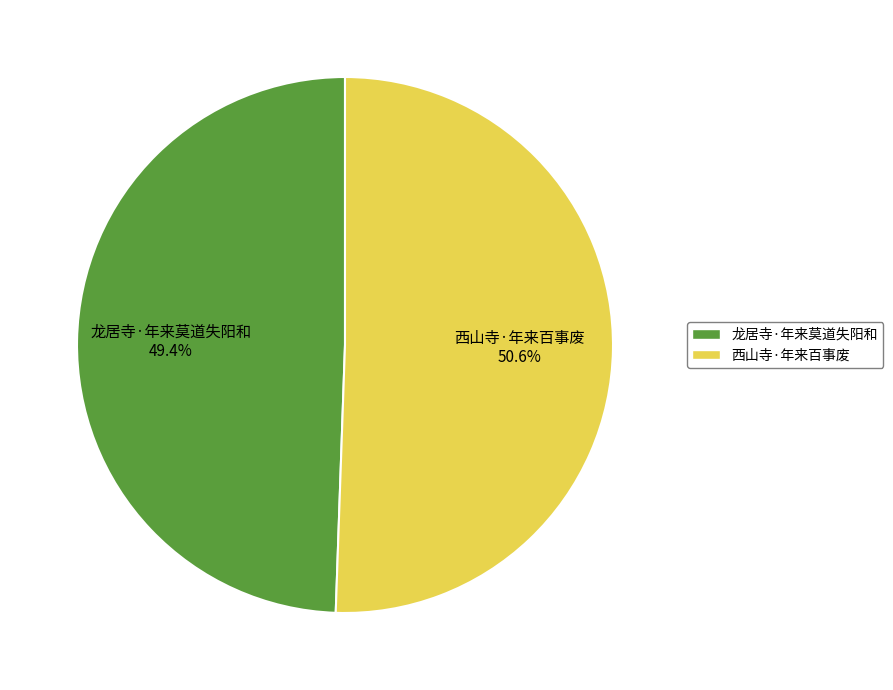

What is the ratio of the value at 龙居寺·年来莫道失阳和 to the value at 西山寺·年来百事废?

1.0